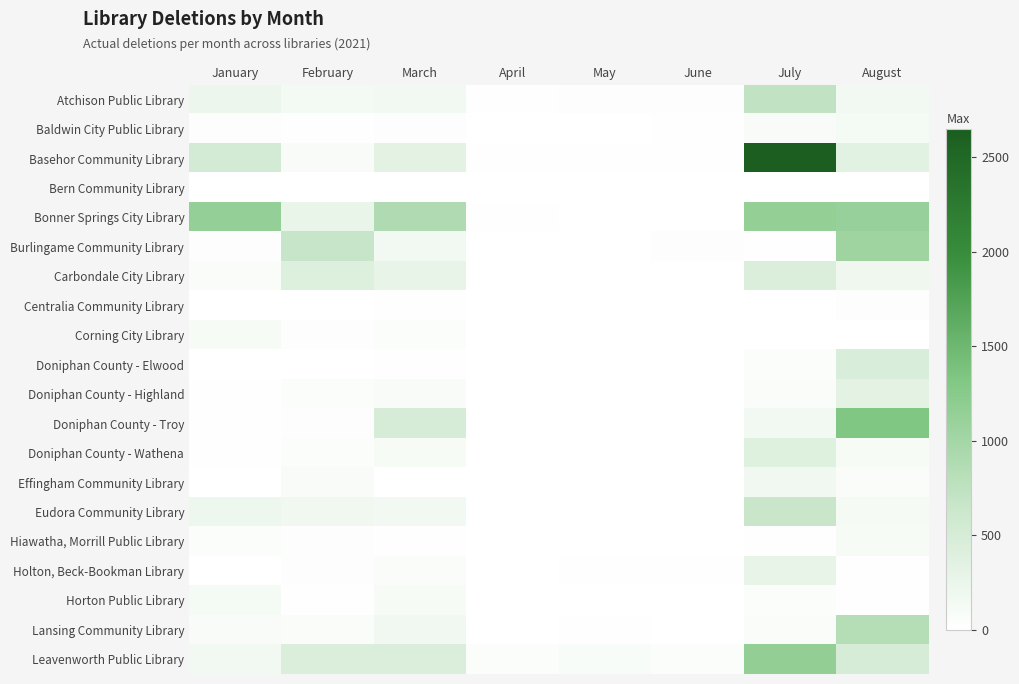

At which category is the sum across all series the highest?

July